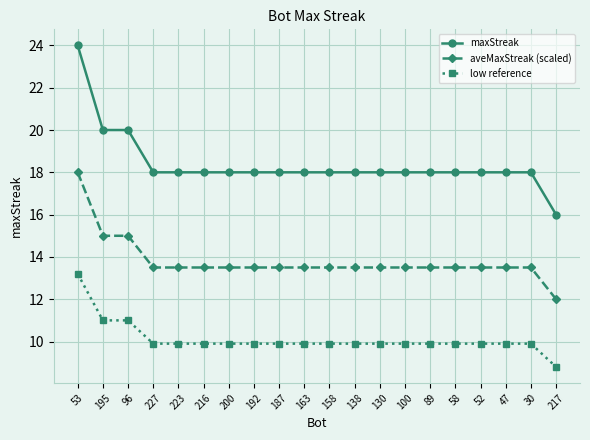

What position from the right is 192?

13